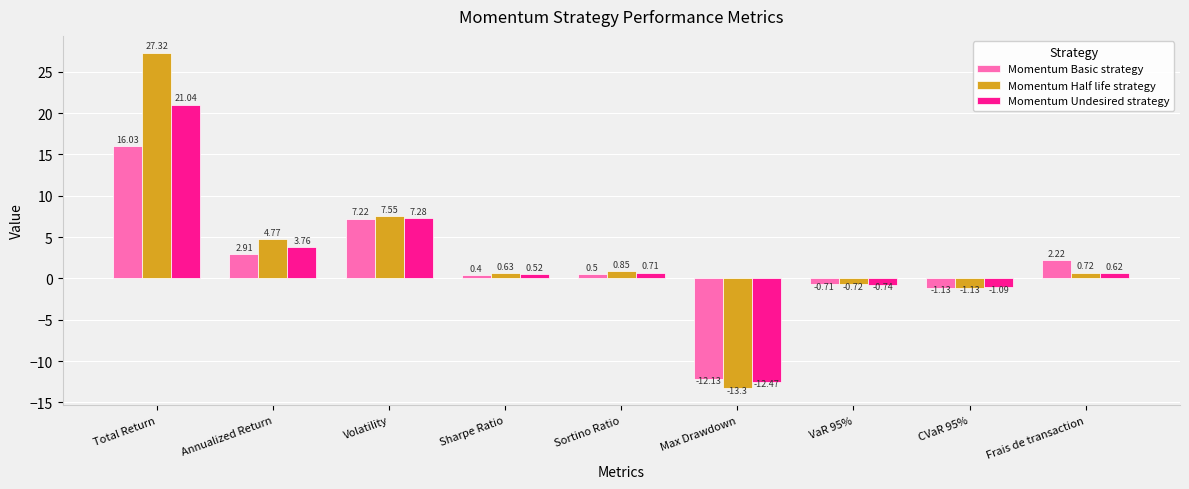

What is the total value across all series at Sortino Ratio?

2.1